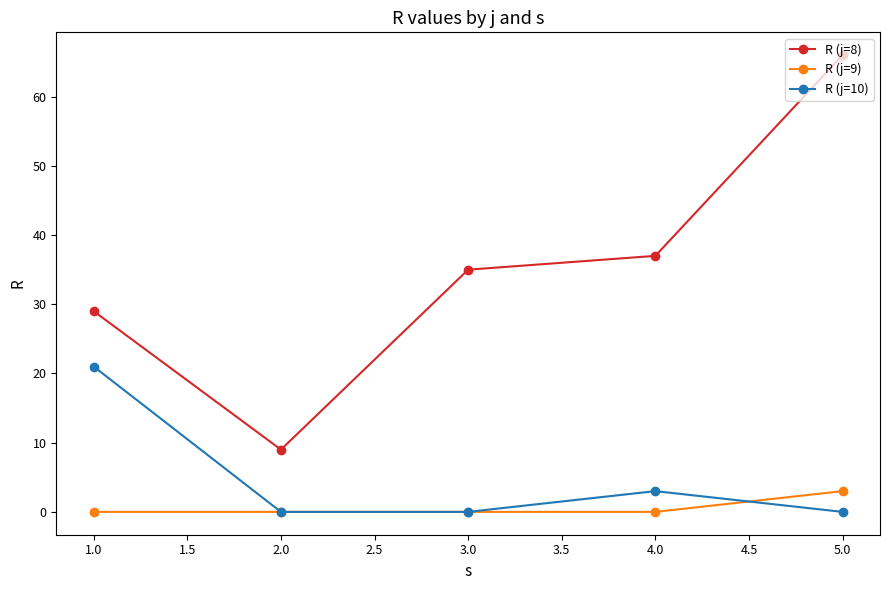

At which category is the sum across all series the highest?

5.0